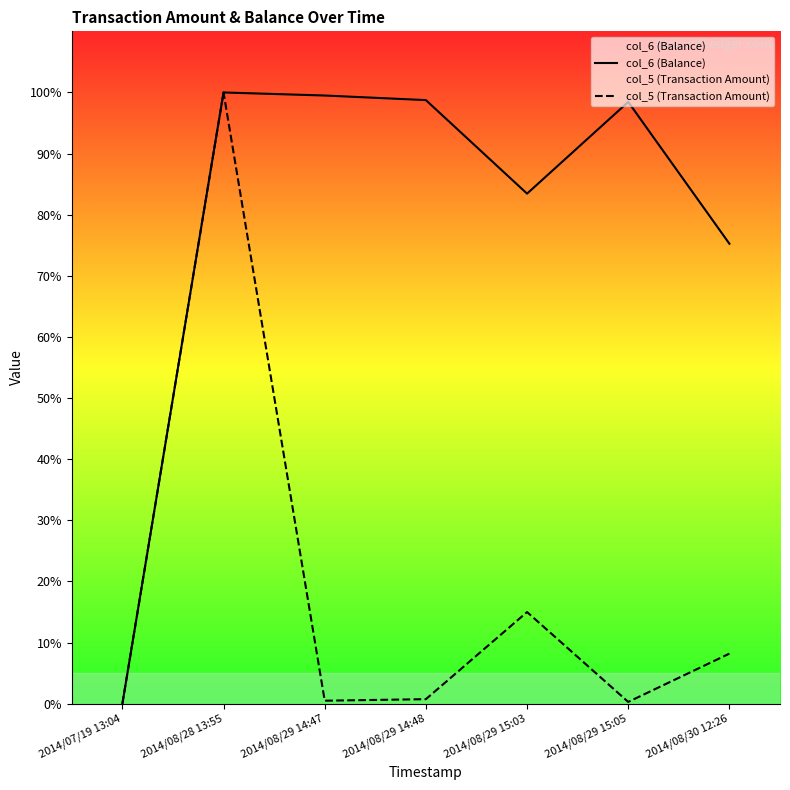

How many data points does each series have?

7